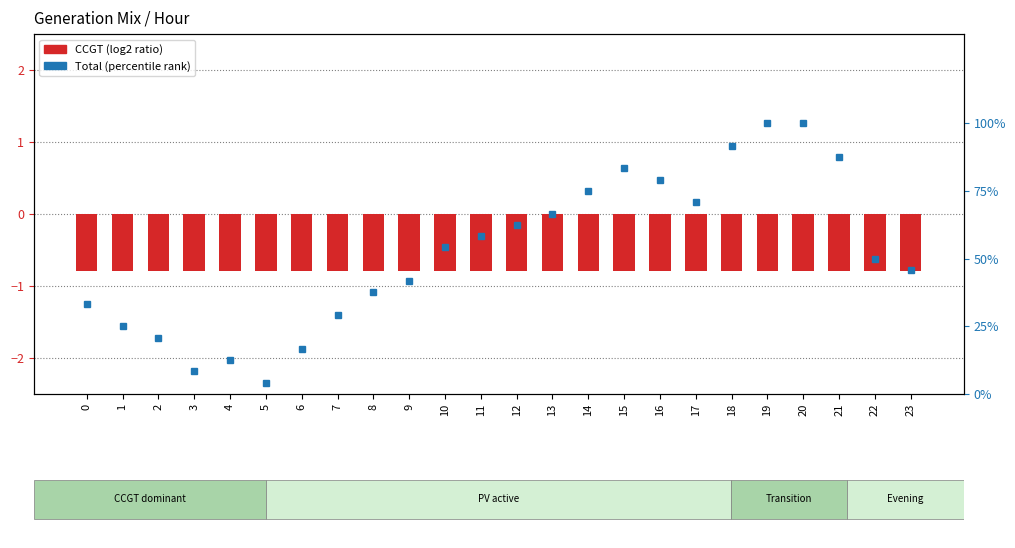

The value of CCGT (log2 ratio) at 23 is -1.4. True or false?

False